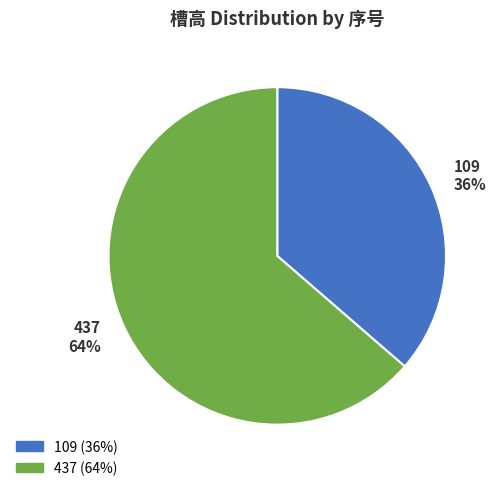

Is the sum of 437 and 109 greater than half?

Yes